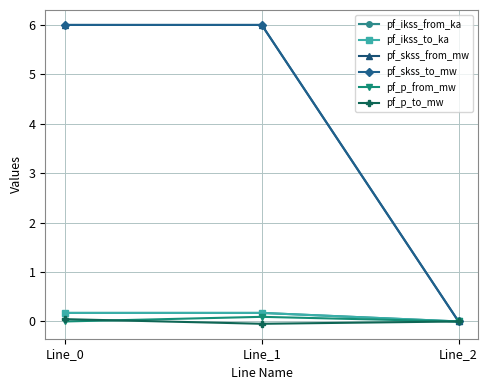

Reading right to left, list all the values displayed in this chart.

pf_ikss_from_ka: Line_2=0.0	Line_1=0.2	Line_0=0.2
pf_ikss_to_ka: Line_2=0.0	Line_1=0.2	Line_0=0.2
pf_skss_from_mw: Line_2=0.0	Line_1=6.0	Line_0=6.0
pf_skss_to_mw: Line_2=0.0	Line_1=6.0	Line_0=6.0
pf_p_from_mw: Line_2=0.0	Line_1=0.1	Line_0=-0.0
pf_p_to_mw: Line_2=0.0	Line_1=-0.0	Line_0=0.0